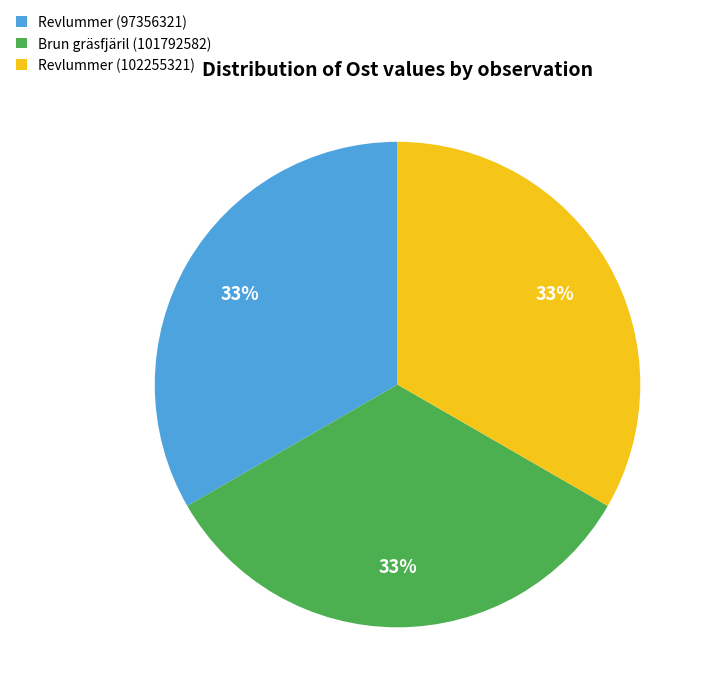

To the nearest percent, what is the combined percentage of Brun gräsfjäril (101792582) and Revlummer (97356321)?

67%